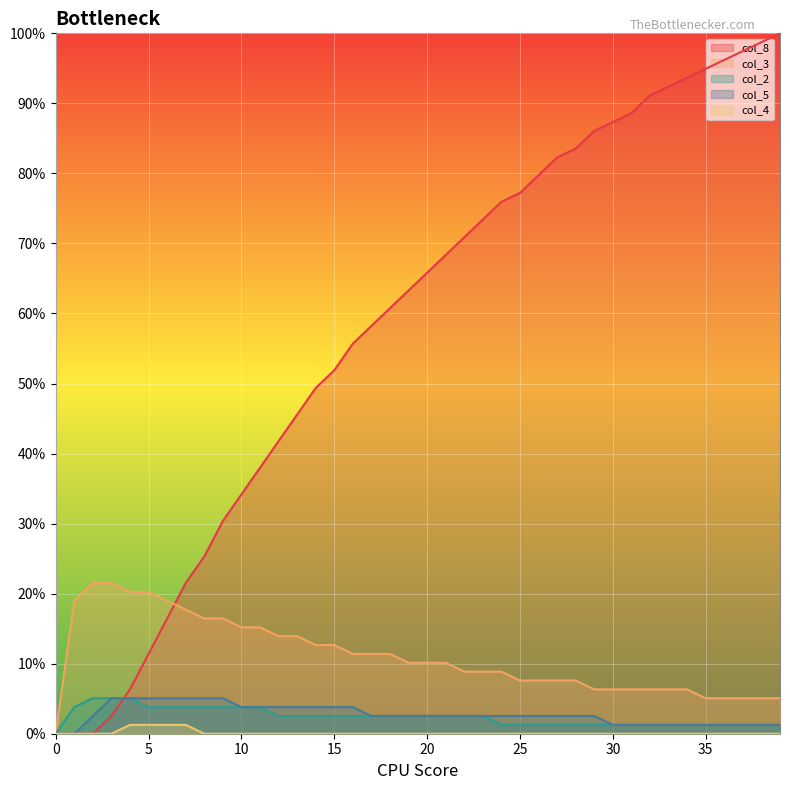

Reading left to right, extract all data points from this chart.

col_8: 0=0.0	1=0.0	2=0.0	3=0.0	4=0.1	5=0.1	6=0.2	7=0.2	8=0.3	9=0.3	10=0.3	11=0.4	12=0.4	13=0.5	14=0.5	15=0.5	16=0.6	17=0.6	18=0.6	19=0.6	20=0.7	21=0.7	22=0.7	23=0.7	24=0.8	25=0.8	26=0.8	27=0.8	28=0.8	29=0.9	30=0.9	31=0.9	32=0.9	33=0.9	34=0.9	35=0.9	36=1.0	37=1.0	38=1.0	39=1.0
col_3: 0=0.0	1=0.2	2=0.2	3=0.2	4=0.2	5=0.2	6=0.2	7=0.2	8=0.2	9=0.2	10=0.2	11=0.2	12=0.1	13=0.1	14=0.1	15=0.1	16=0.1	17=0.1	18=0.1	19=0.1	20=0.1	21=0.1	22=0.1	23=0.1	24=0.1	25=0.1	26=0.1	27=0.1	28=0.1	29=0.1	30=0.1	31=0.1	32=0.1	33=0.1	34=0.1	35=0.1	36=0.1	37=0.1	38=0.1	39=0.1
col_2: 0=0.0	1=0.0	2=0.1	3=0.1	4=0.1	5=0.0	6=0.0	7=0.0	8=0.0	9=0.0	10=0.0	11=0.0	12=0.0	13=0.0	14=0.0	15=0.0	16=0.0	17=0.0	18=0.0	19=0.0	20=0.0	21=0.0	22=0.0	23=0.0	24=0.0	25=0.0	26=0.0	27=0.0	28=0.0	29=0.0	30=0.0	31=0.0	32=0.0	33=0.0	34=0.0	35=0.0	36=0.0	37=0.0	38=0.0	39=0.0
col_5: 0=0.0	1=0.0	2=0.0	3=0.1	4=0.1	5=0.1	6=0.1	7=0.1	8=0.1	9=0.1	10=0.0	11=0.0	12=0.0	13=0.0	14=0.0	15=0.0	16=0.0	17=0.0	18=0.0	19=0.0	20=0.0	21=0.0	22=0.0	23=0.0	24=0.0	25=0.0	26=0.0	27=0.0	28=0.0	29=0.0	30=0.0	31=0.0	32=0.0	33=0.0	34=0.0	35=0.0	36=0.0	37=0.0	38=0.0	39=0.0
col_4: 0=0.0	1=0.0	2=0.0	3=0.0	4=0.0	5=0.0	6=0.0	7=0.0	8=0.0	9=0.0	10=0.0	11=0.0	12=0.0	13=0.0	14=0.0	15=0.0	16=0.0	17=0.0	18=0.0	19=0.0	20=0.0	21=0.0	22=0.0	23=0.0	24=0.0	25=0.0	26=0.0	27=0.0	28=0.0	29=0.0	30=0.0	31=0.0	32=0.0	33=0.0	34=0.0	35=0.0	36=0.0	37=0.0	38=0.0	39=0.0